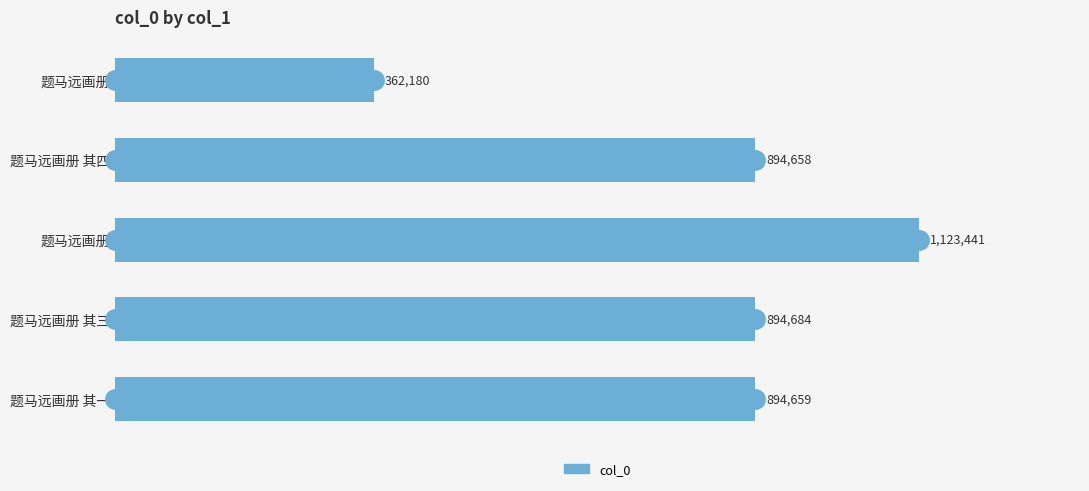

Does the chart contain any negative values?

No